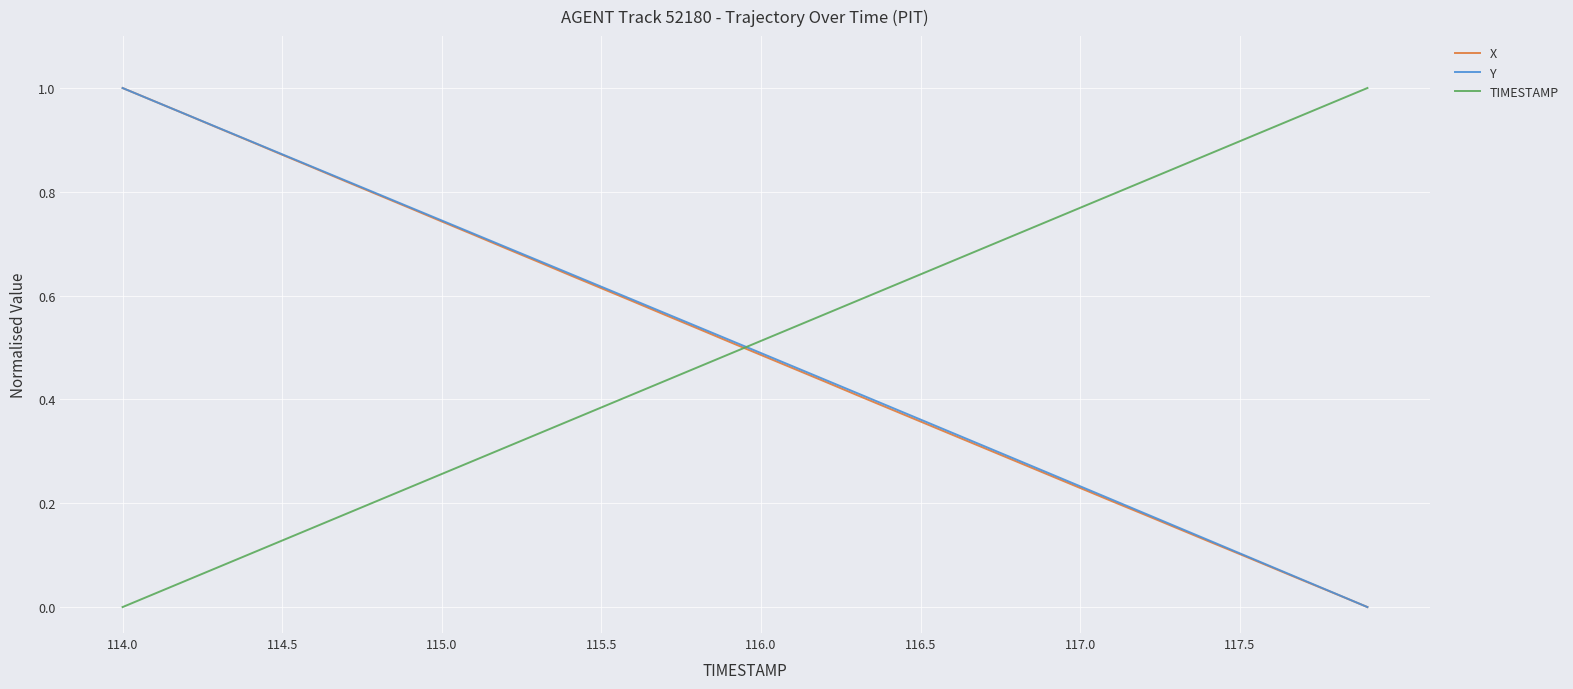

True or false: TIMESTAMP and X cross at least once.

True